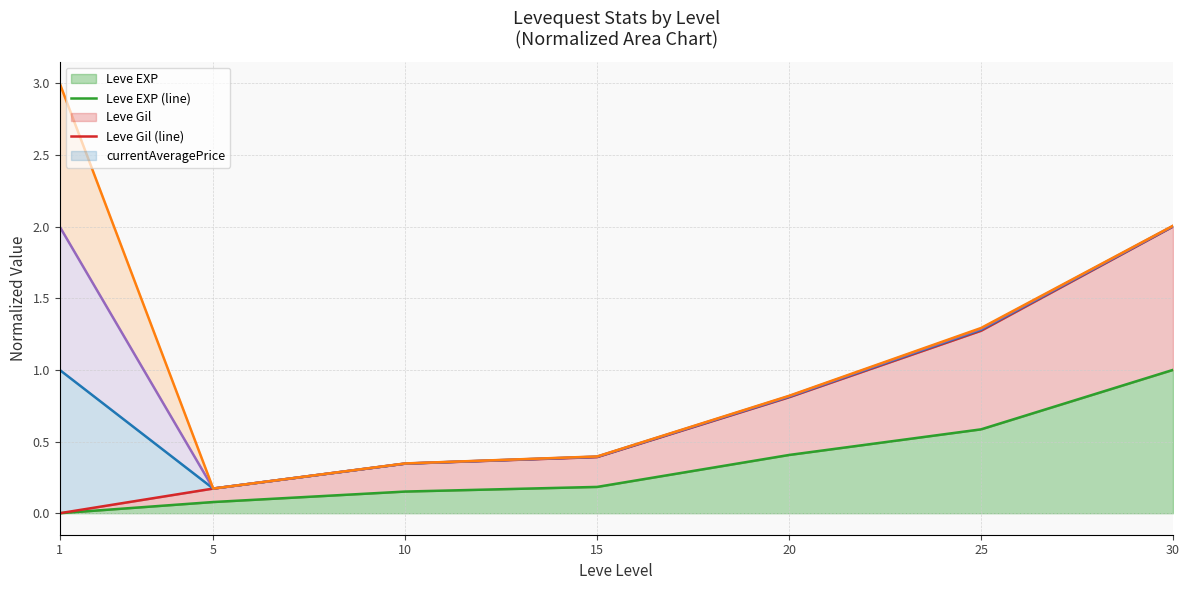

At which category does LevePriceHQ (line) reach its first local valley?

5